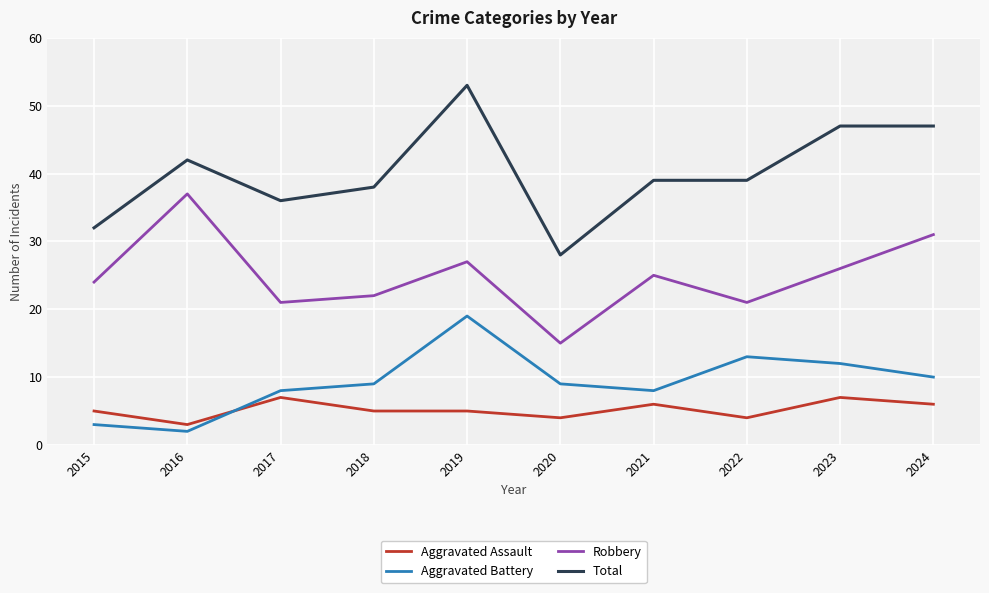

Which series has the widest spread of values?

Total